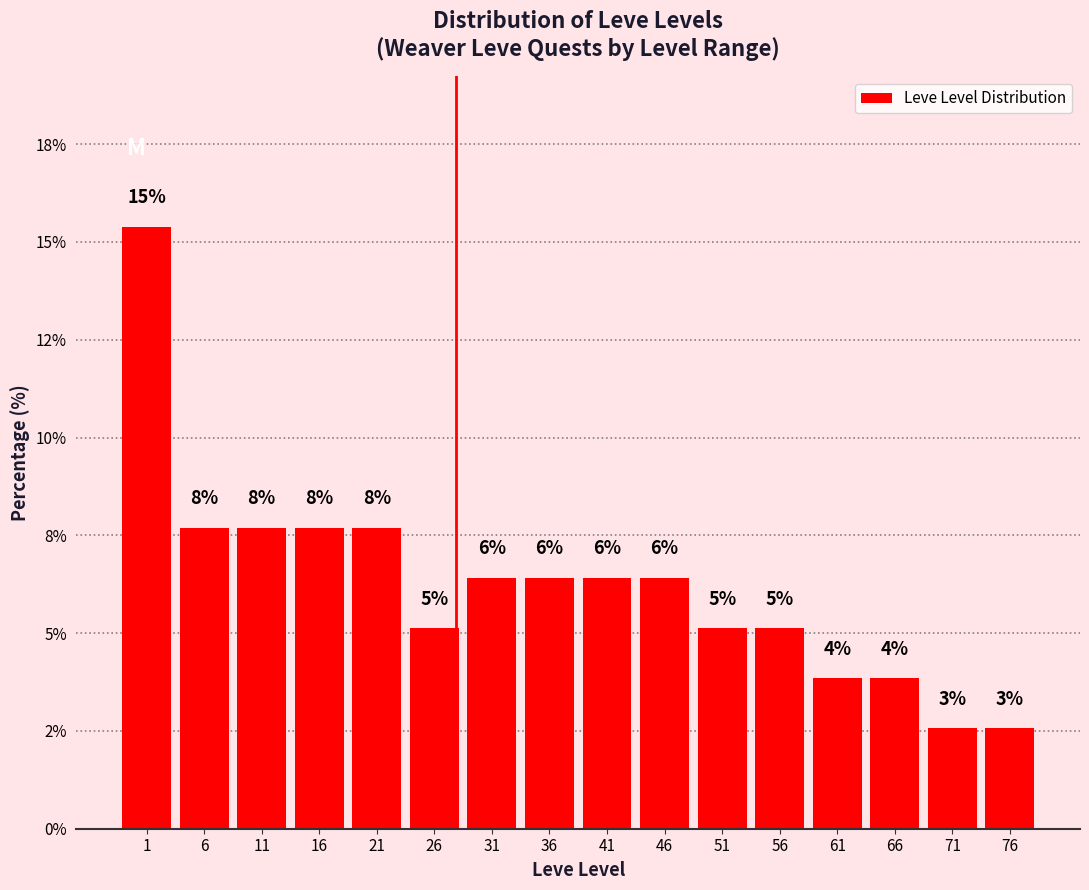

Does the chart contain any negative values?

No